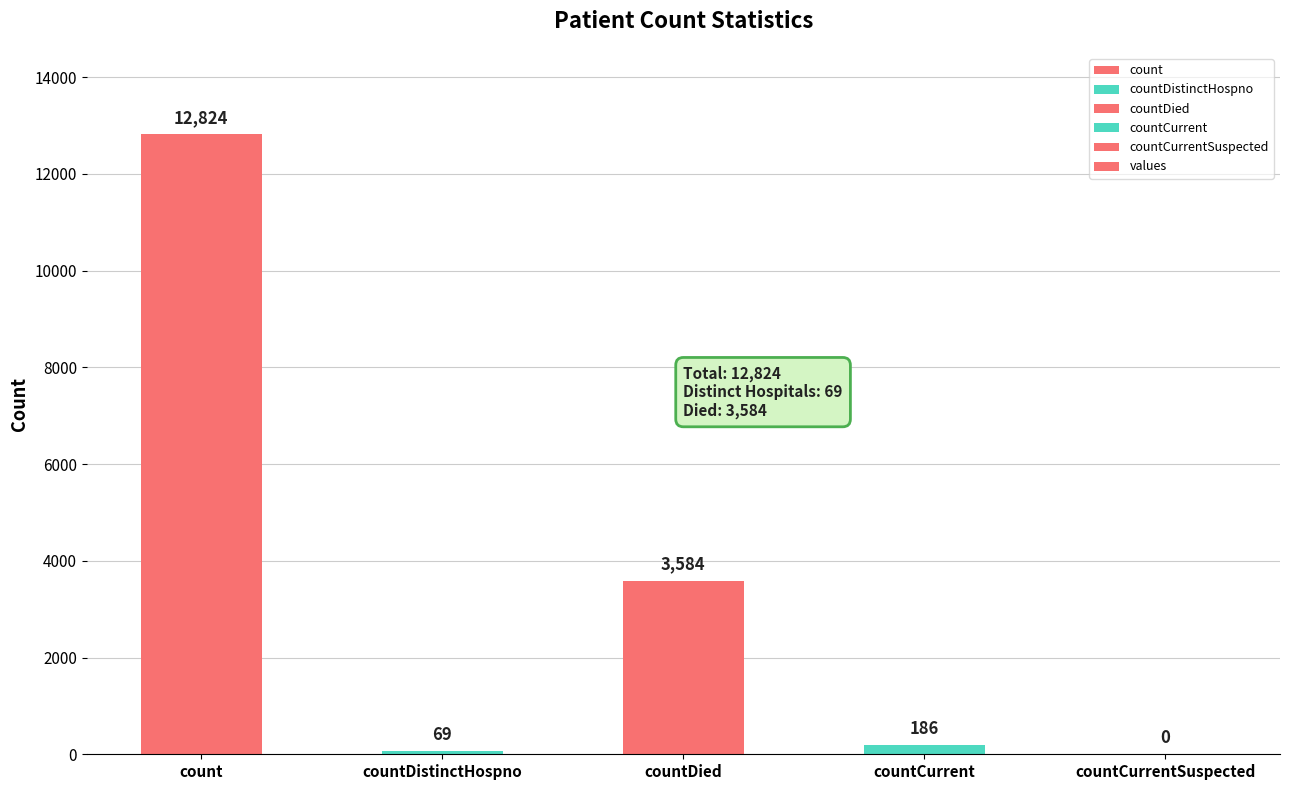

At which category does the chart reach its peak across all series?

count